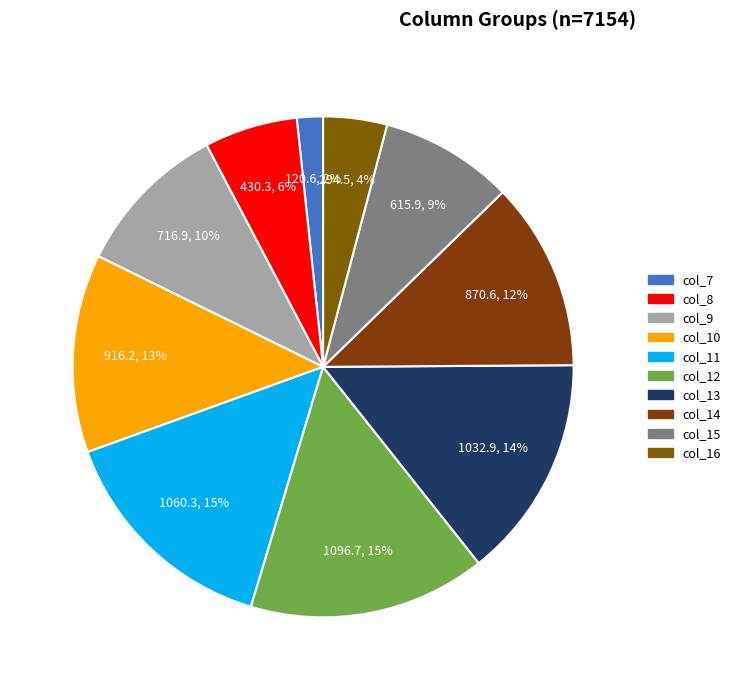

Rank the categories by value from lowest to highest.

col_7, col_16, col_8, col_15, col_9, col_14, col_10, col_13, col_11, col_12